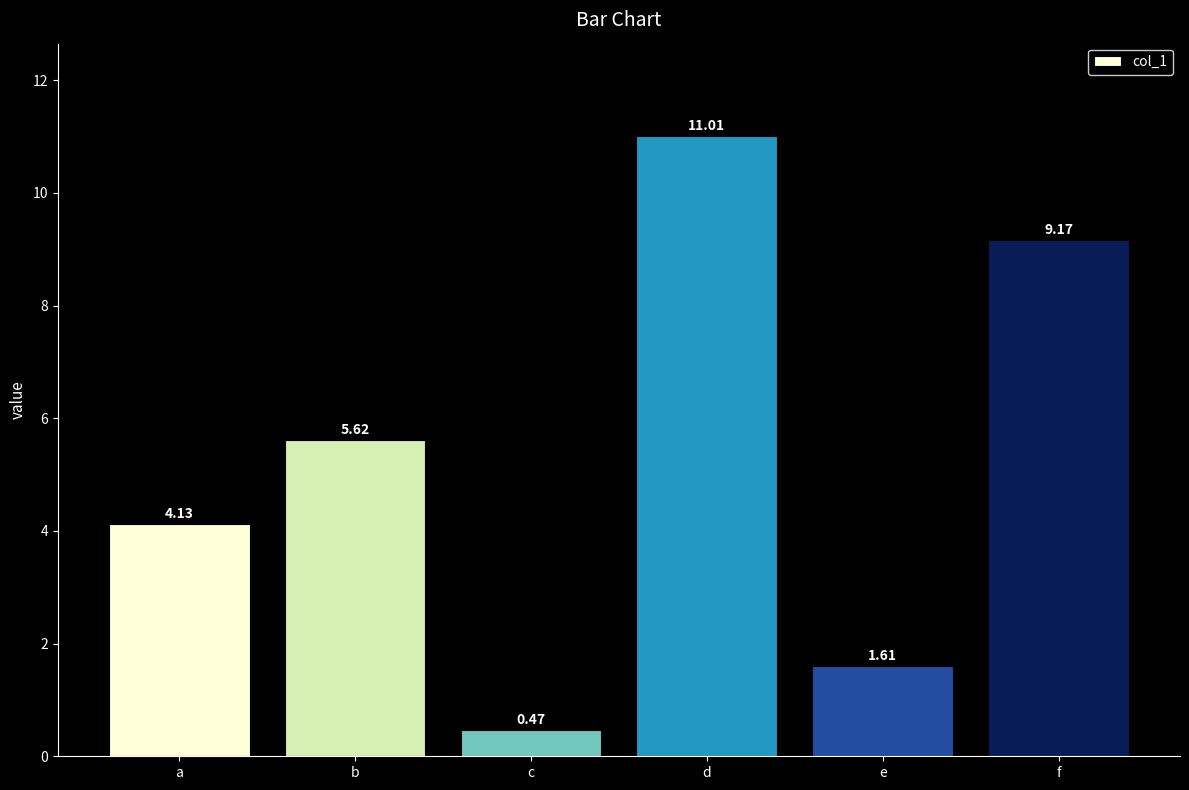

What is the change in value from b to e?

-4.0